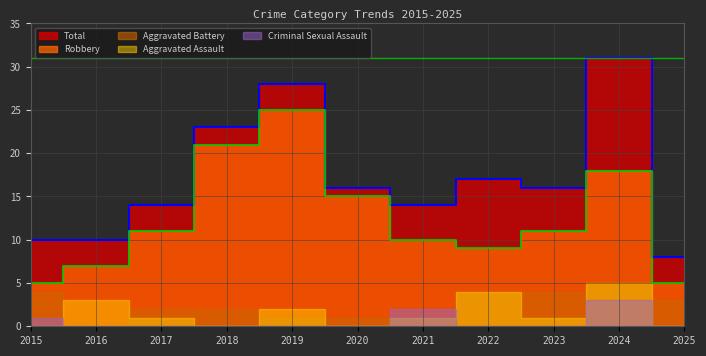

What is the sum of the Total values at 2024 and 2018?

54